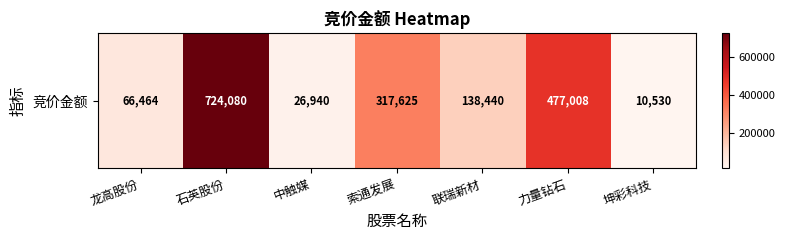

What is the change in value from 龙高股份 to 索通发展?

+251161